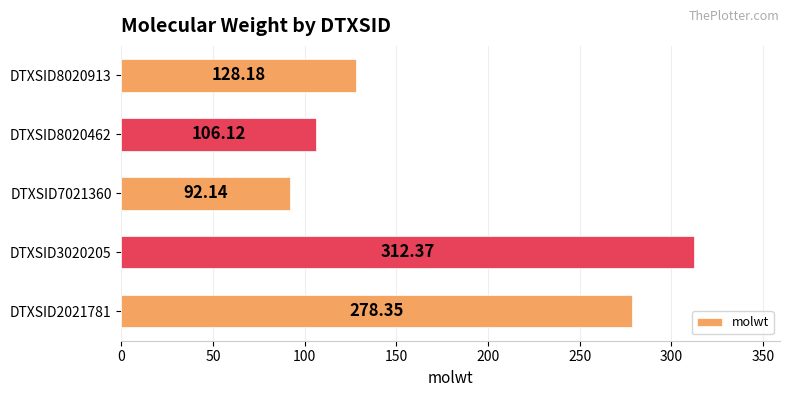

List the labels in order of value, largest first.

DTXSID3020205, DTXSID2021781, DTXSID8020913, DTXSID8020462, DTXSID7021360